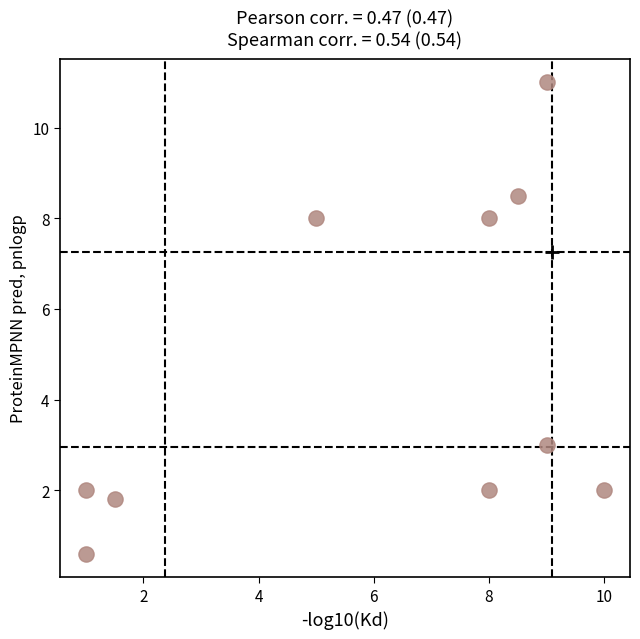

What is the average Y value?

4.7